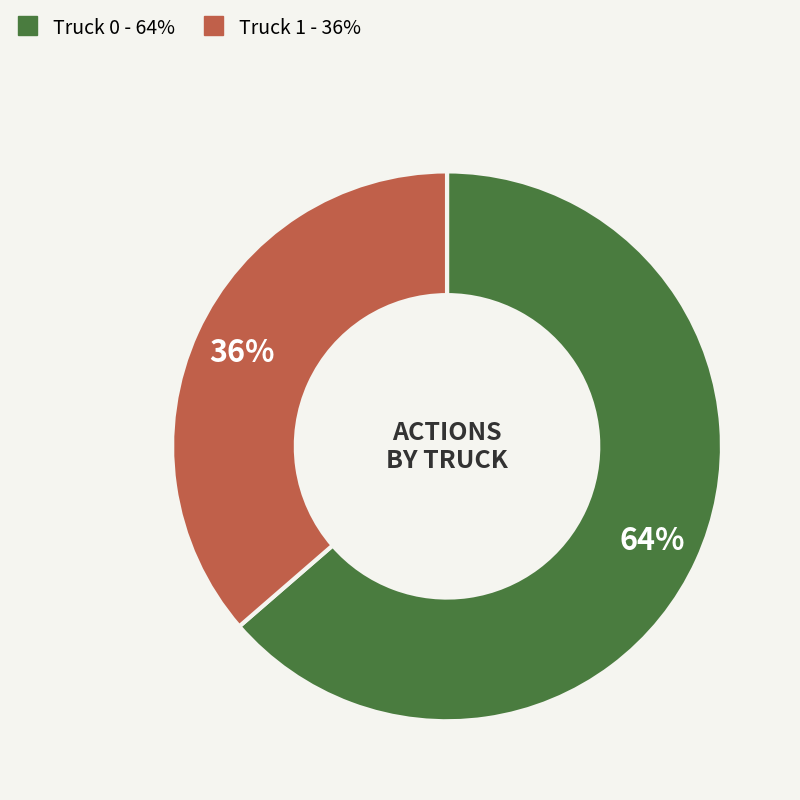

What percentage is the Truck 1 slice, to the nearest percent?

36%